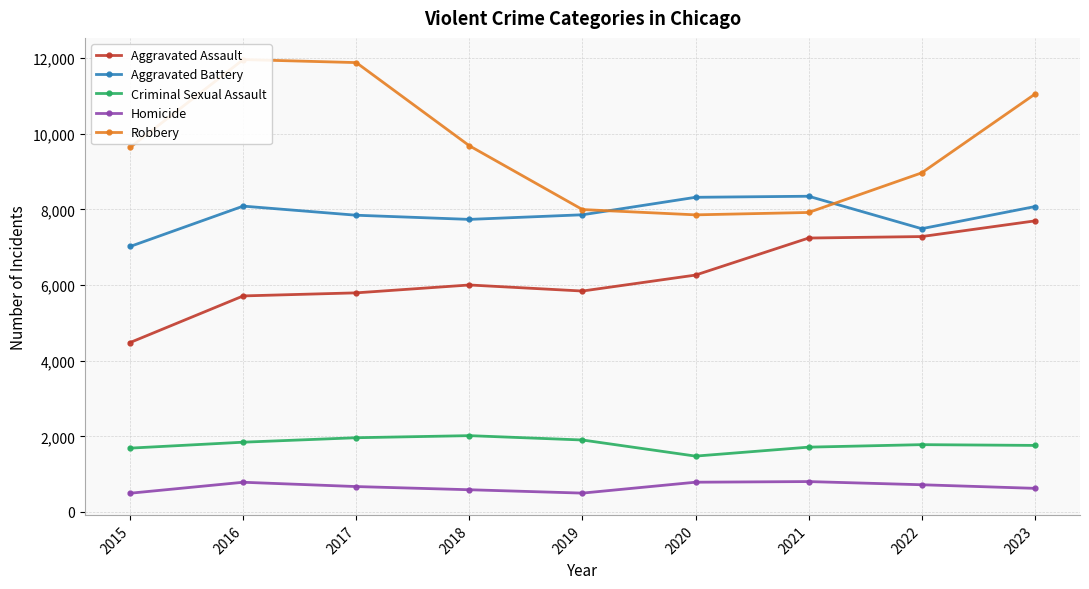

What is the value of the Robbery point at the 5th from the left?

7995